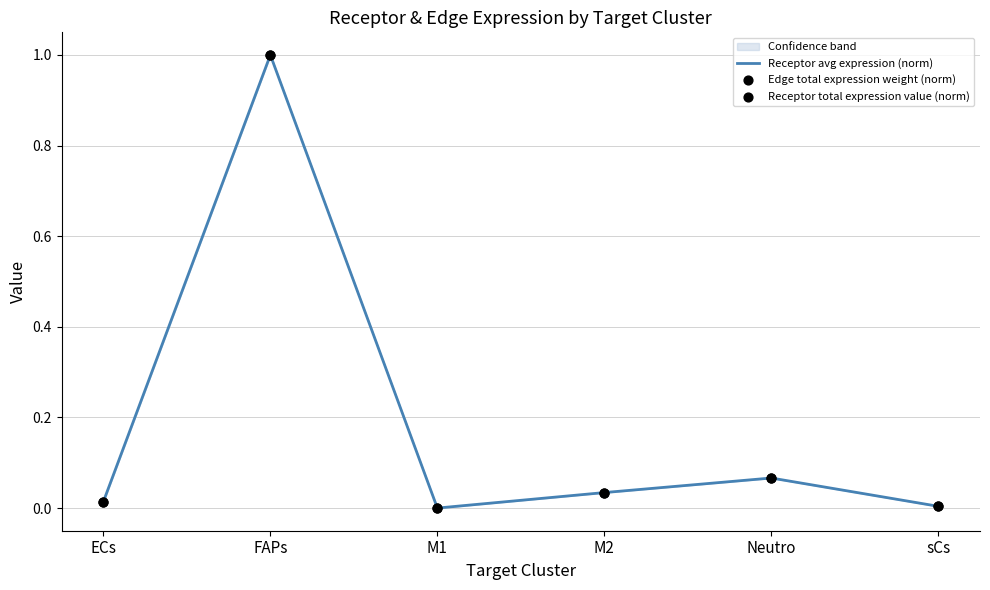

What is the difference between the maximum and minimum values?

1.0